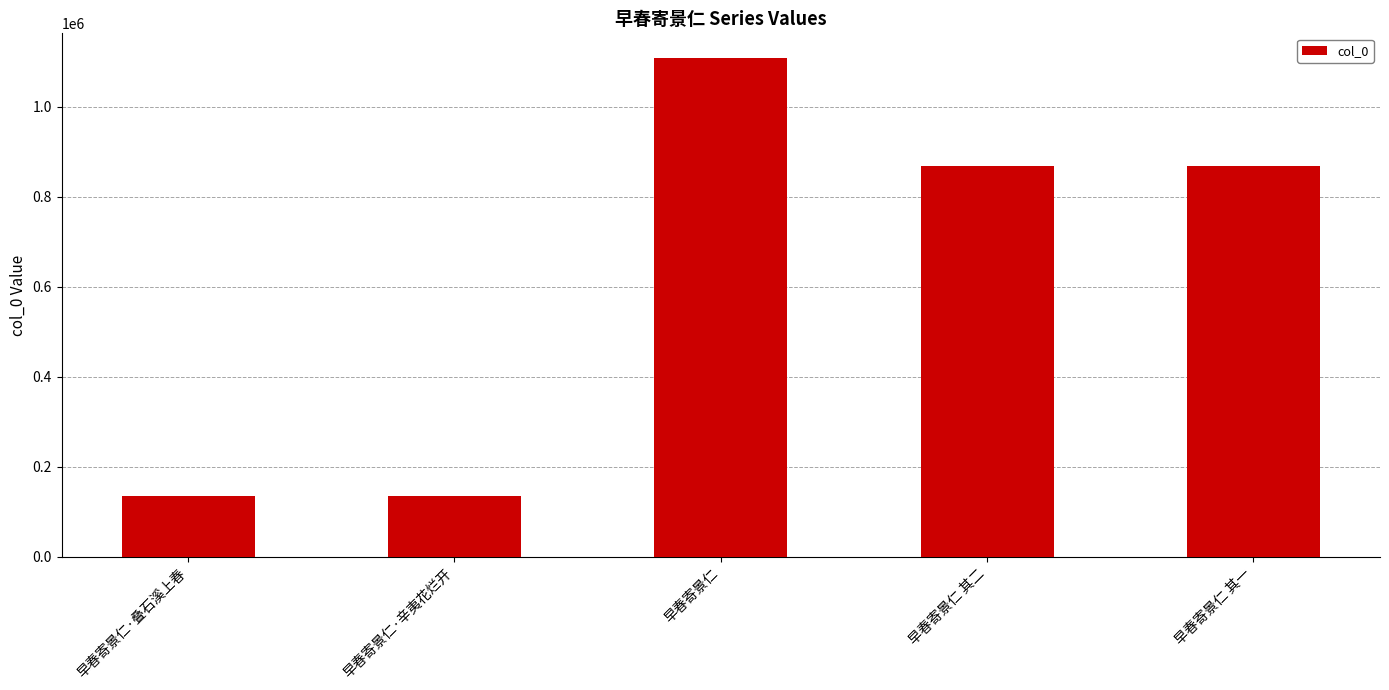

True or false: the data shows 92130 at 早春寄景仁·叠石溪上春.

False